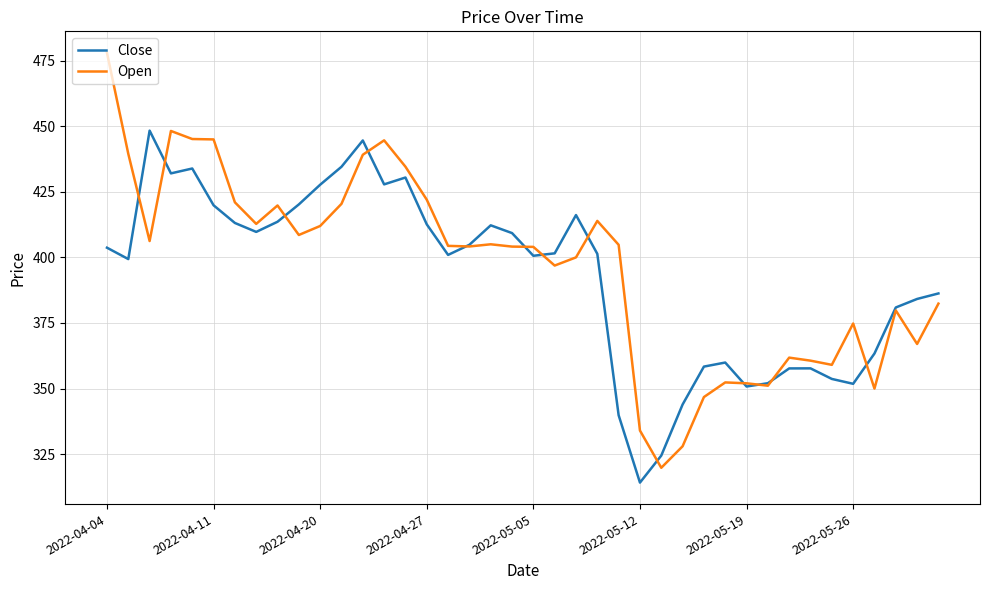

How many interior local valleys does the Close series have?

9